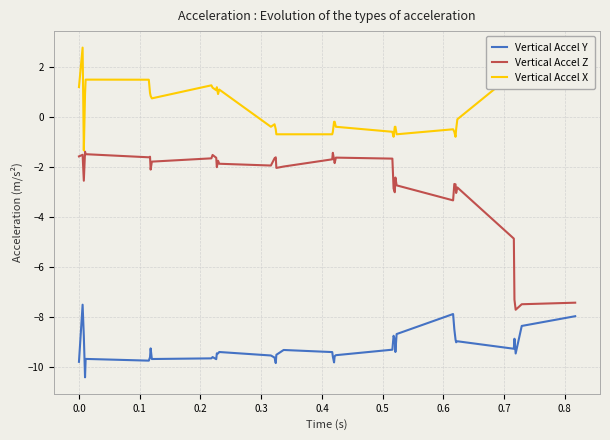

What is the maximum value for Vertical Accel Z?

-1.4